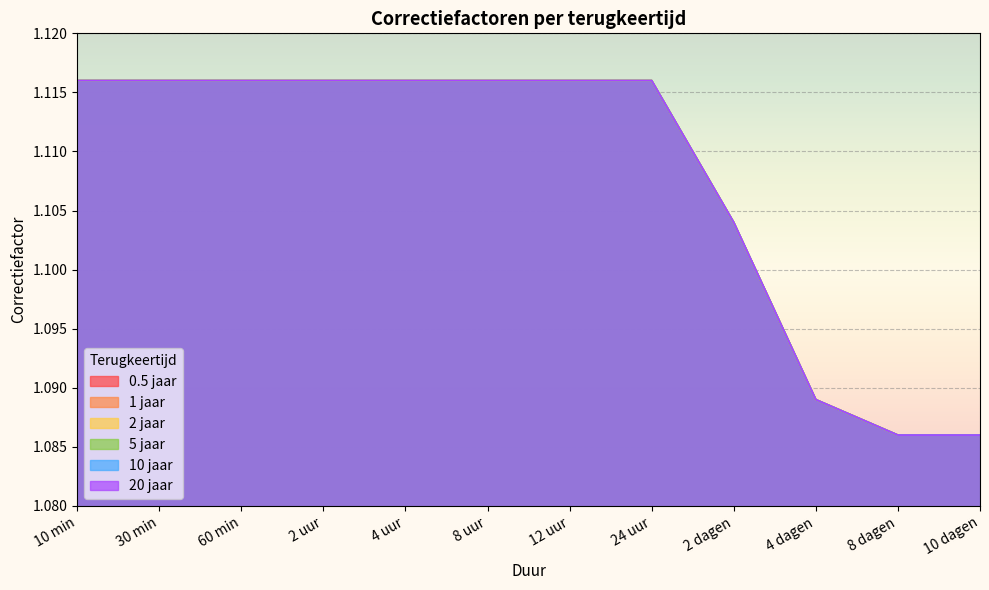

At which label is 5 jaar closest to 1?

8 dagen